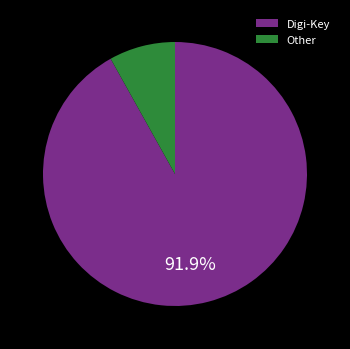

The Other slice represents 1% of the pie. True or false?

False